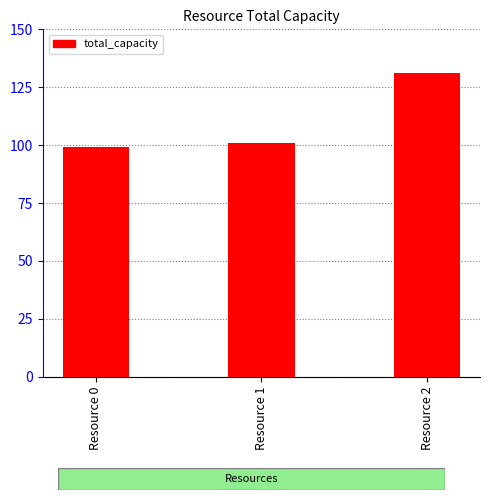

At which label is the value closest to 115?

Resource 1